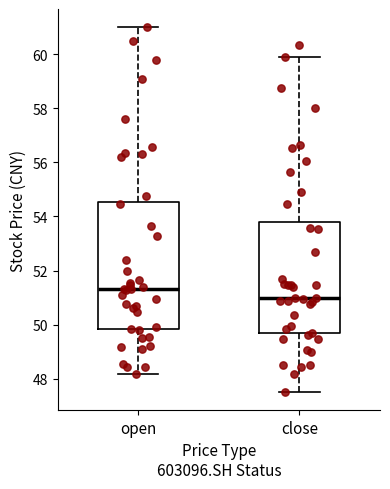

Comparing the boxes themselves (not the whiskers), which one is the tallest?

open